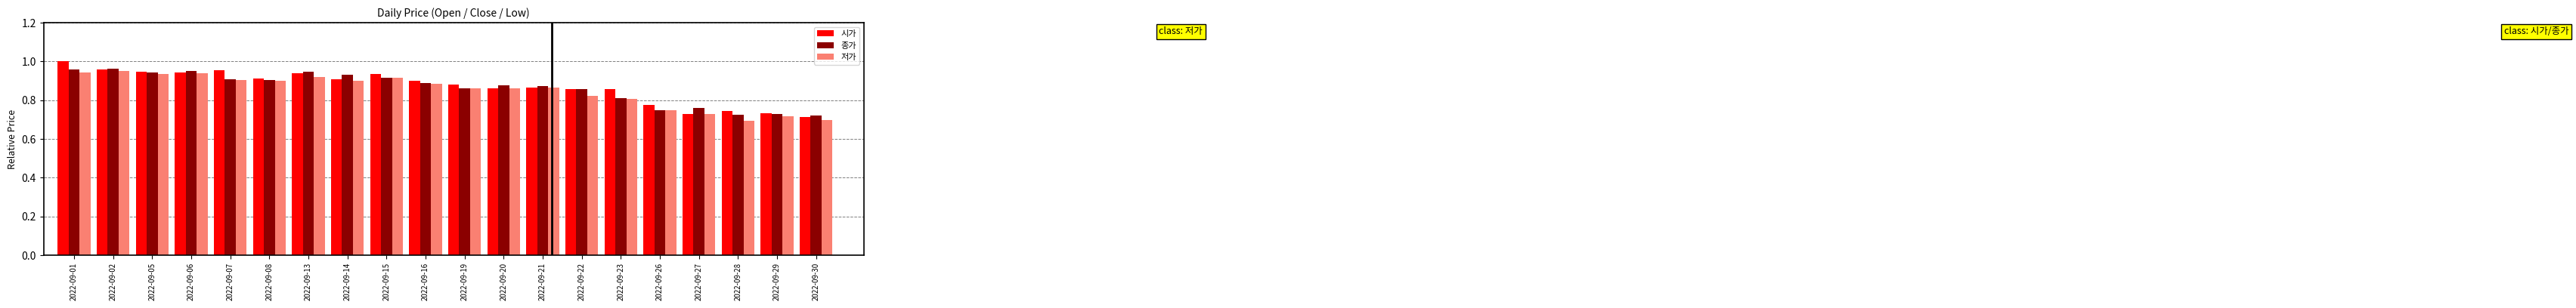

At which label is 시가 closest to 0?

2022-09-30